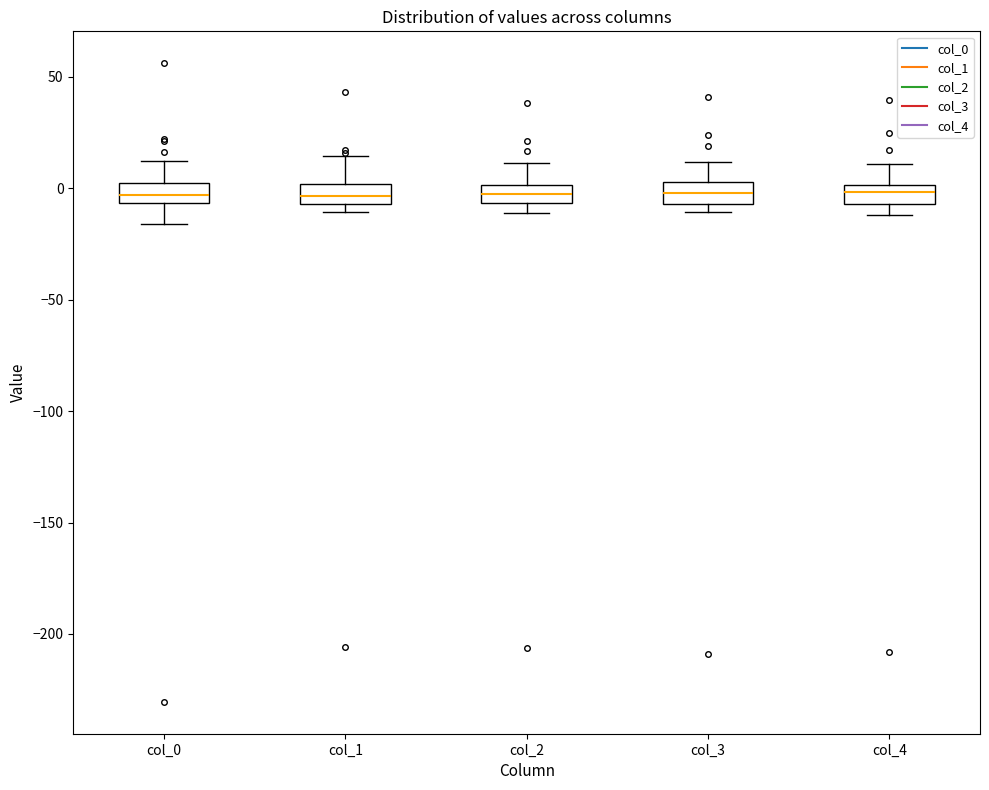

Reading left to right, transcribe this box plot: for each box, give where its median line is, the range the box spans, and where its two whiskers end, as read against the y-axis. The values are not printed on the chart, so give them approximately, as read against the axis.

col_0: median -5 (inside the box), box -5 to 5, whiskers -15 to 10
col_1: median -5 (inside the box), box -5 to 0, whiskers -10 to 15
col_2: median -5 (inside the box), box -5 to 0, whiskers -10 to 10
col_3: median 0, box -5 to 5, whiskers -10 to 10
col_4: median 0 (inside the box), box -5 to 0, whiskers -10 to 10